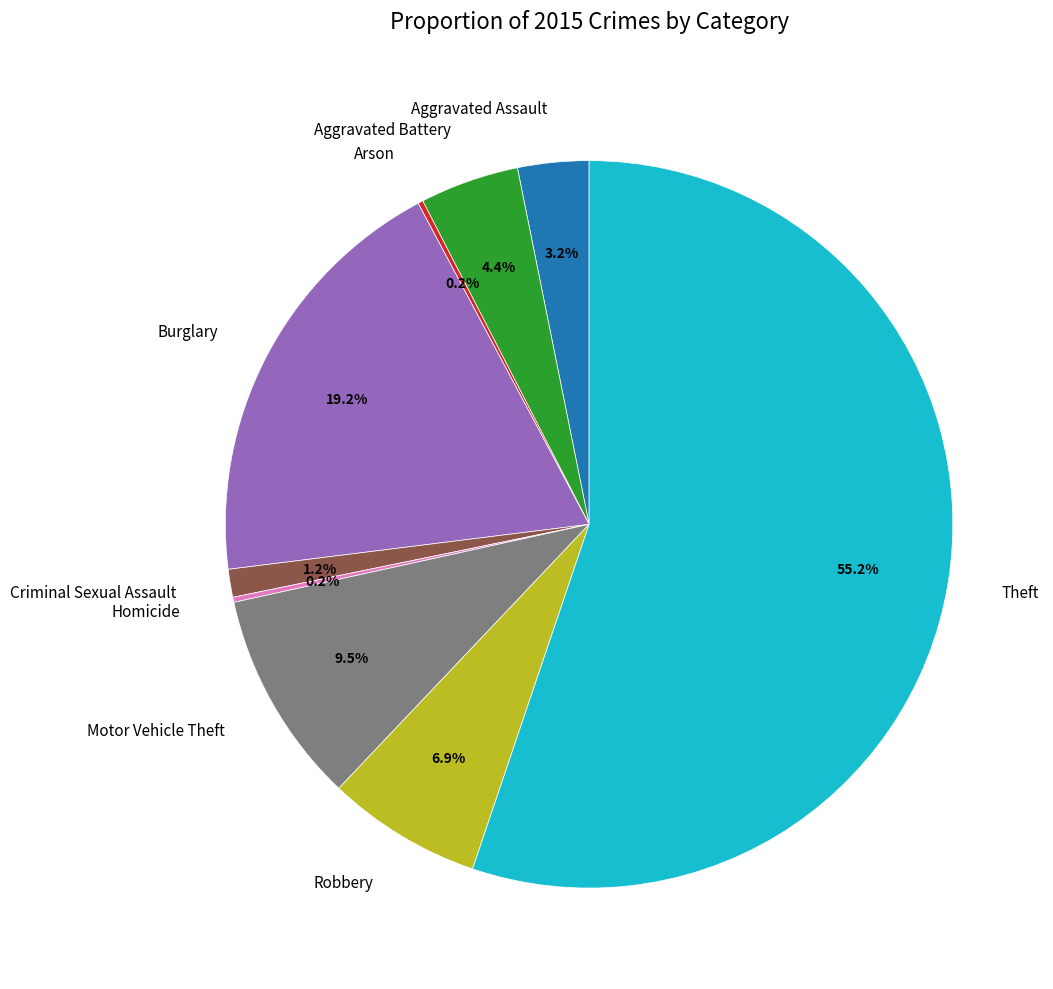

Which slice is the largest?

Theft